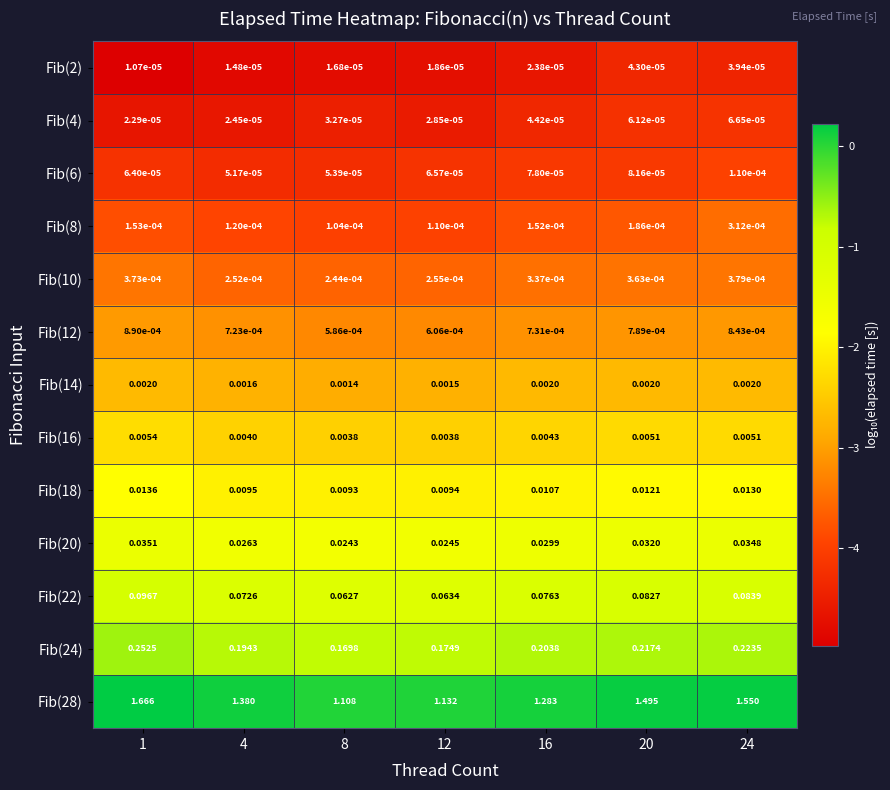

Is the value of Fib(18) at 16 greater than the value of Fib(24) at 24?

No